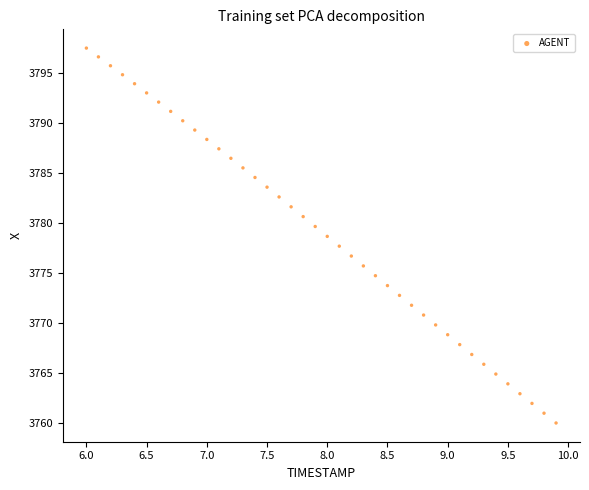

What is the range of X values (max minus min)?

3.9